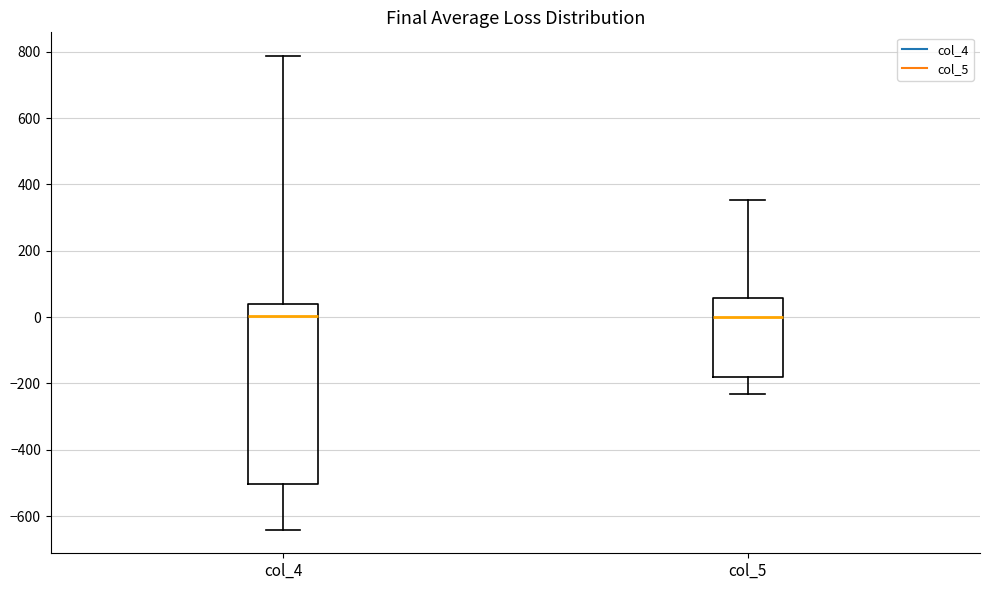

Reading left to right, read every box against the y-axis: the position of its median line, the range the box covers, and the ends of its whiskers. The values are not printed on the chart, so give them approximately, as read against the axis.

col_4: median 0, box -500 to 40, whiskers -640 to 780
col_5: median 0, box -180 to 60, whiskers -240 to 360